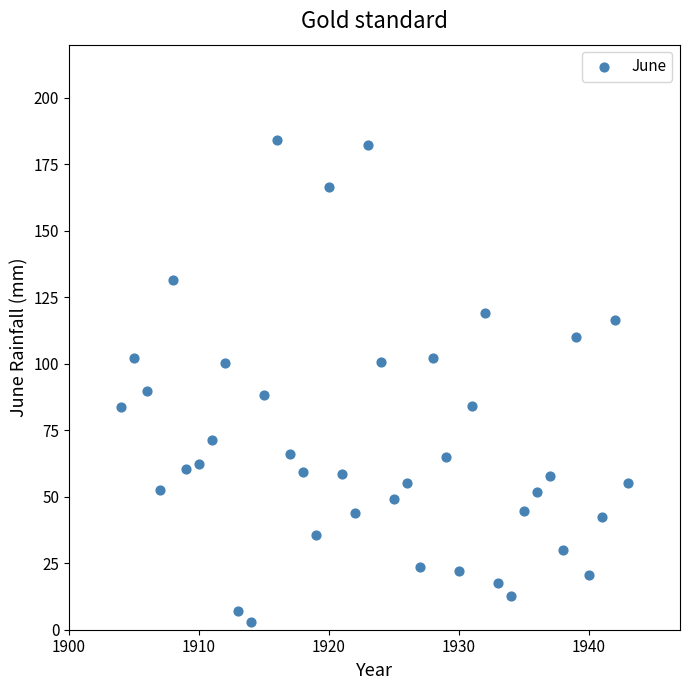

What is the range of Y values (max minus min)?

181.4